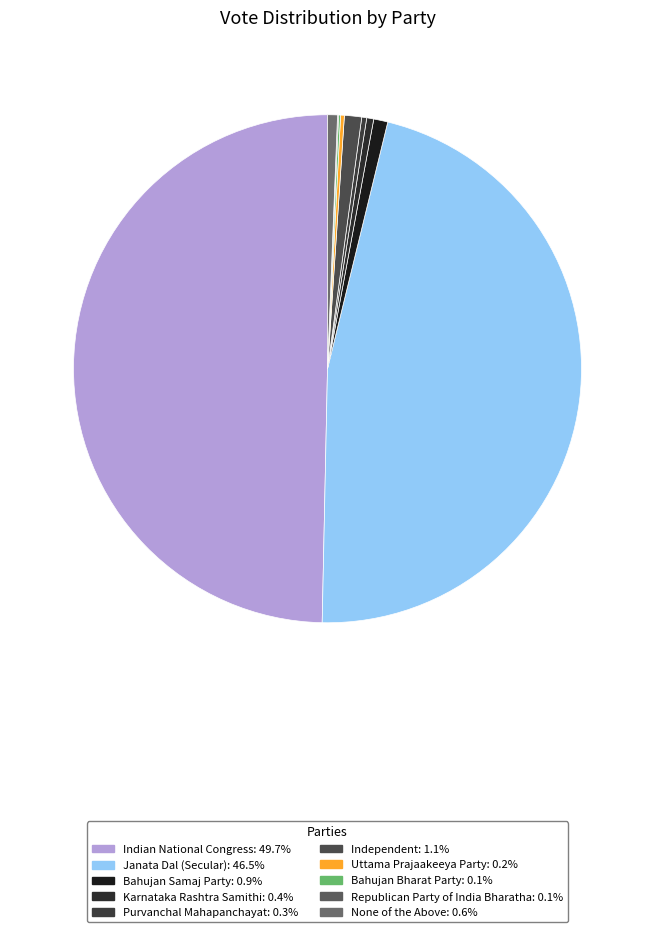

Which category has the biggest portion of the pie?

Indian National Congress